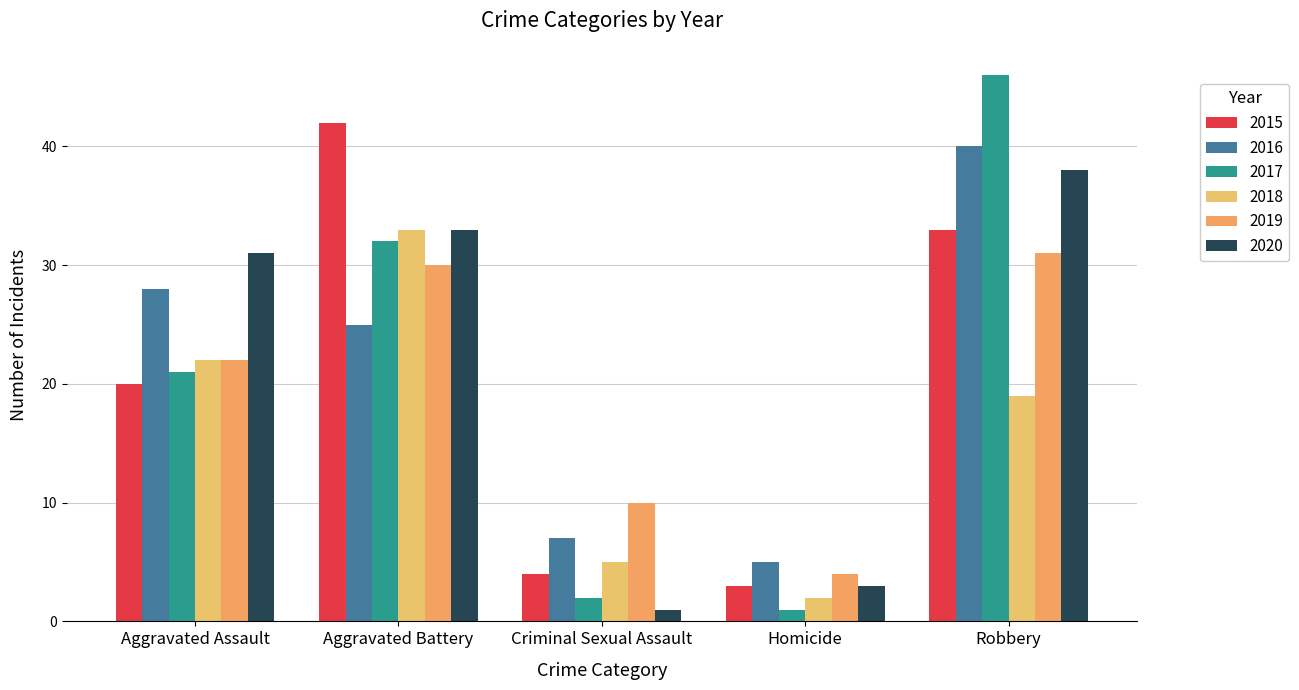

Reading left to right, list all the values displayed in this chart.

2015: Aggravated Assault=20	Aggravated Battery=42	Criminal Sexual Assault=4	Homicide=3	Robbery=33
2016: Aggravated Assault=28	Aggravated Battery=25	Criminal Sexual Assault=7	Homicide=5	Robbery=40
2017: Aggravated Assault=21	Aggravated Battery=32	Criminal Sexual Assault=2	Homicide=1	Robbery=46
2018: Aggravated Assault=22	Aggravated Battery=33	Criminal Sexual Assault=5	Homicide=2	Robbery=19
2019: Aggravated Assault=22	Aggravated Battery=30	Criminal Sexual Assault=10	Homicide=4	Robbery=31
2020: Aggravated Assault=31	Aggravated Battery=33	Criminal Sexual Assault=1	Homicide=3	Robbery=38